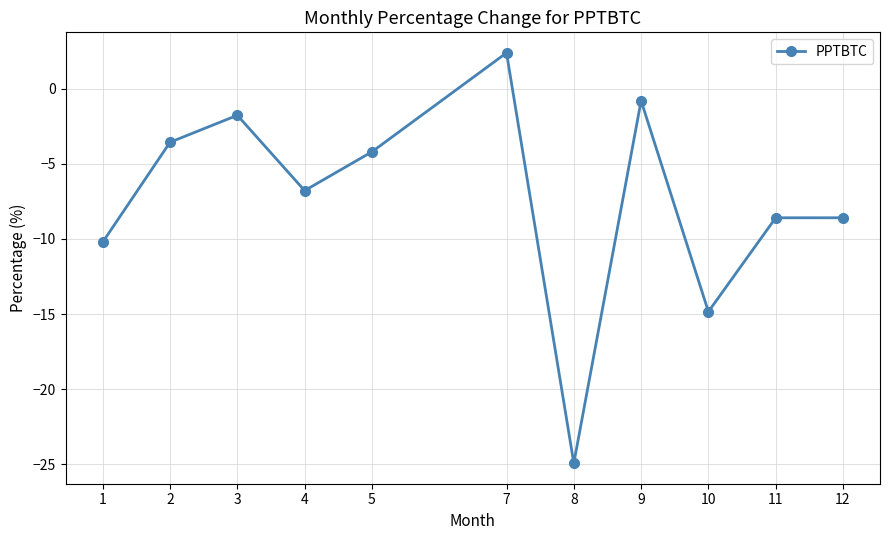

Does the chart display data point markers on the line(s)?

Yes